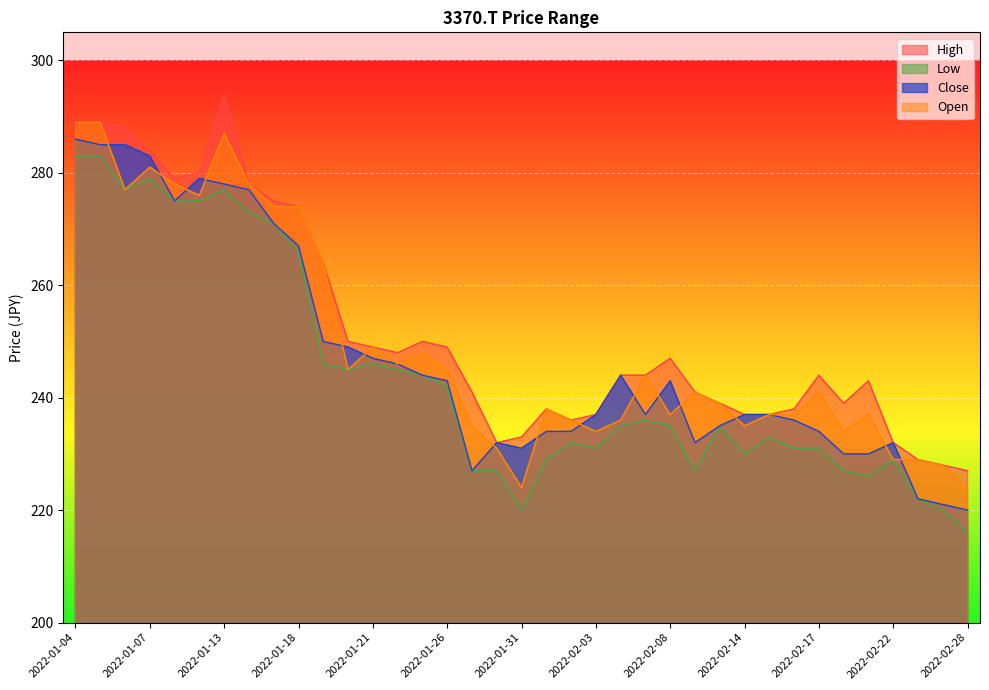

What are all the series names shown in the legend?

High, Low, Close, Open